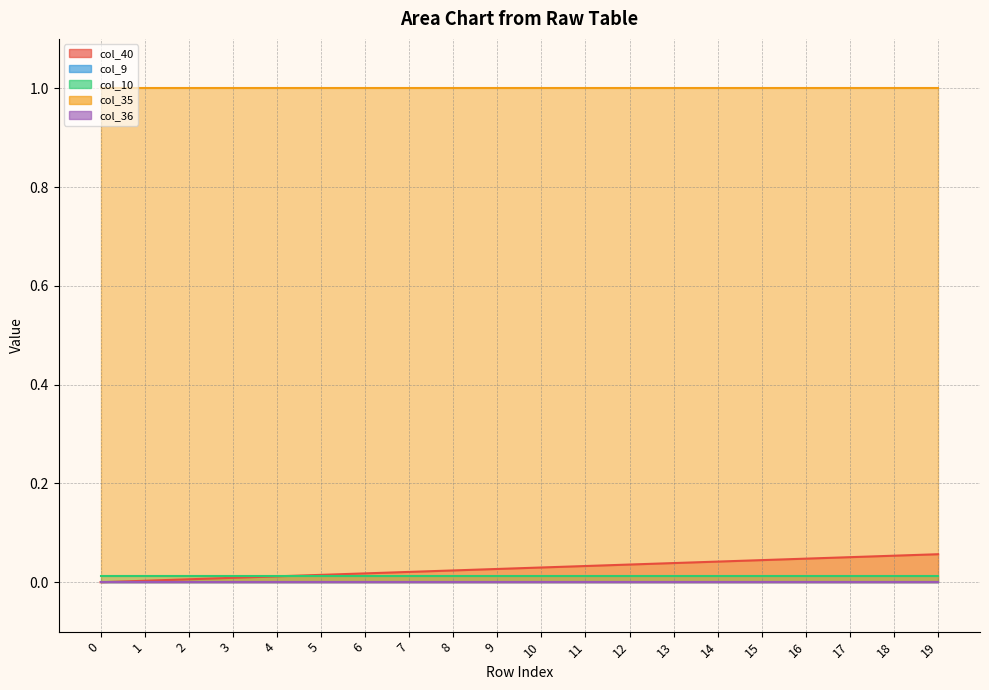

Reading left to right, transcribe all the data shown in this chart.

col_40: 0.0	0.0	0.0	0.0	0.0	0.0	0.0	0.0	0.0	0.0	0.0	0.0	0.0	0.0	0.0	0.0	0.0	0.1	0.1	0.1
col_9: 0.0	0.0	0.0	0.0	0.0	0.0	0.0	0.0	0.0	0.0	0.0	0.0	0.0	0.0	0.0	0.0	0.0	0.0	0.0	0.0
col_10: 0.0	0.0	0.0	0.0	0.0	0.0	0.0	0.0	0.0	0.0	0.0	0.0	0.0	0.0	0.0	0.0	0.0	0.0	0.0	0.0
col_35: 1.0	1.0	1.0	1.0	1.0	1.0	1.0	1.0	1.0	1.0	1.0	1.0	1.0	1.0	1.0	1.0	1.0	1.0	1.0	1.0
col_36: 0.0	0.0	0.0	0.0	0.0	0.0	0.0	0.0	0.0	0.0	0.0	0.0	0.0	0.0	0.0	0.0	0.0	0.0	0.0	0.0